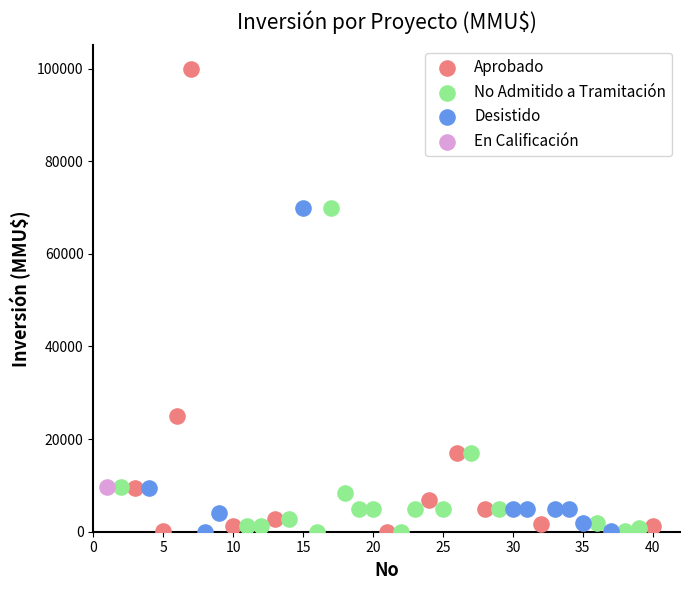

What are all the series names shown in the legend?

Aprobado, No Admitido a Tramitación, Desistido, En Calificación